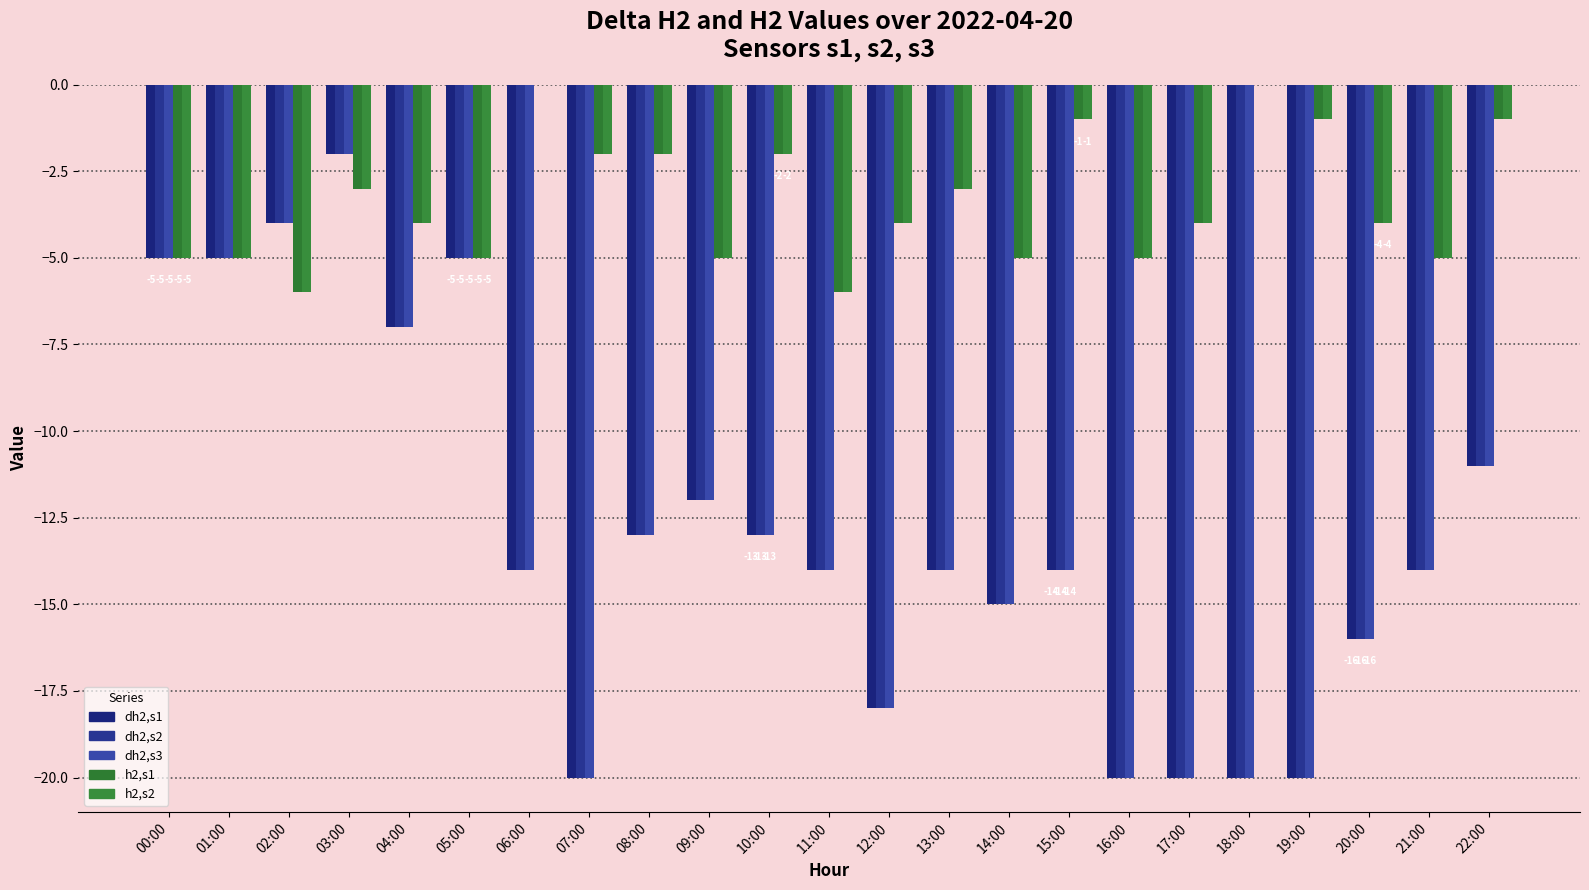

Rank the categories by h2,s2 value from highest to lowest.

06:00, 18:00, 15:00, 19:00, 22:00, 07:00, 08:00, 10:00, 03:00, 13:00, 04:00, 12:00, 17:00, 20:00, 00:00, 01:00, 05:00, 09:00, 14:00, 16:00, 21:00, 02:00, 11:00